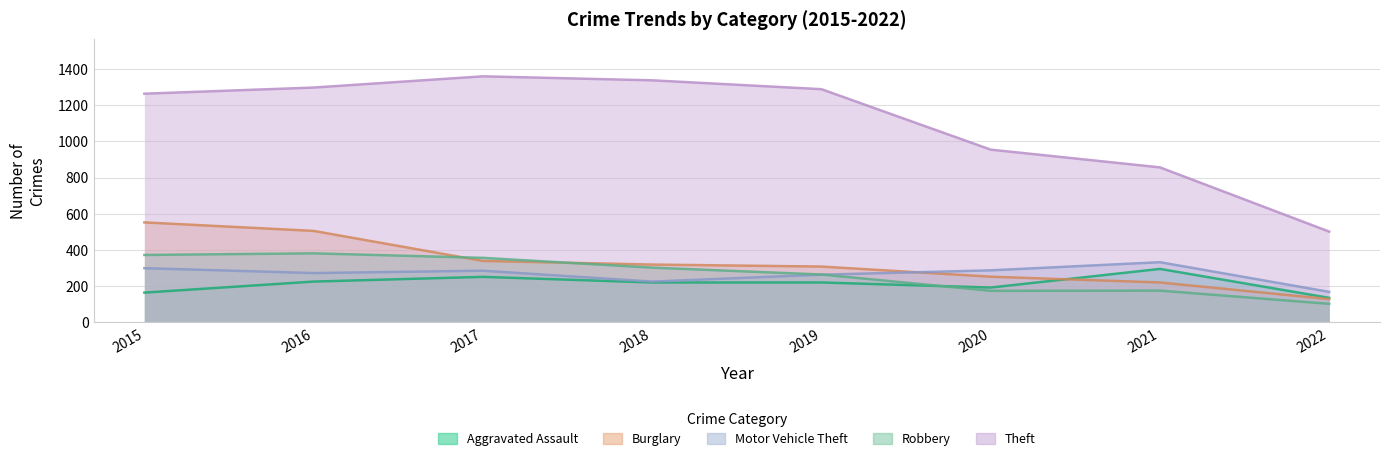

Which has a higher value, 2022 or 2019?

2019